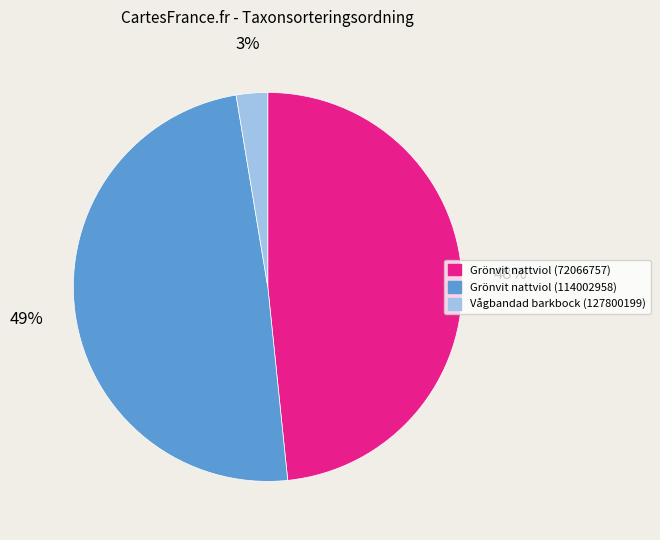

To the nearest percent, what portion does Grönvit nattviol (72066757) represent?

48%